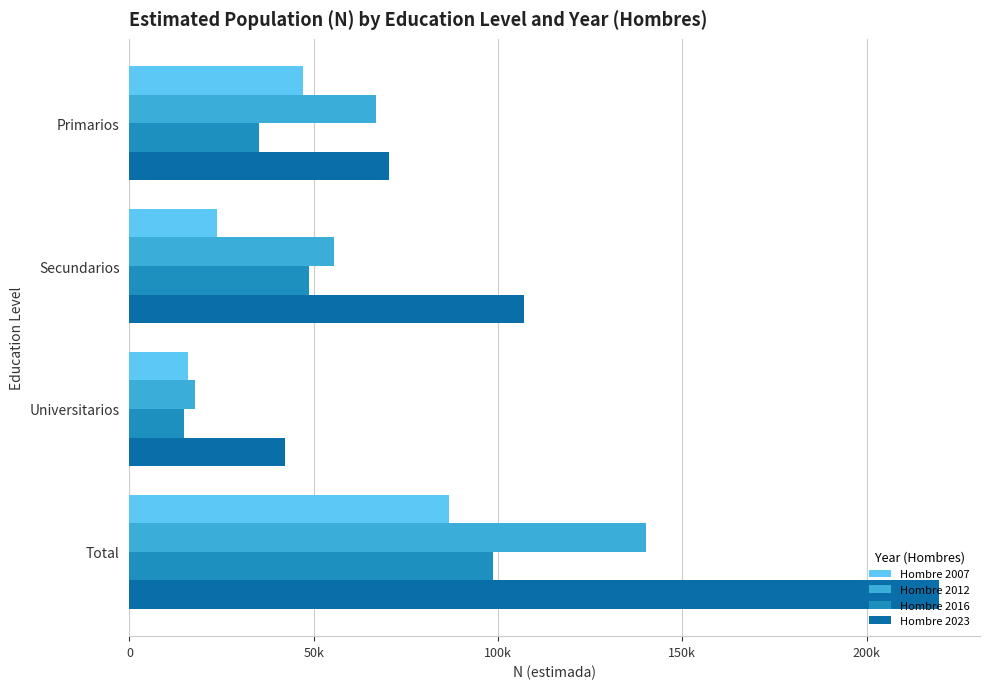

What is the sum of all Hombre 2007 values?

173191